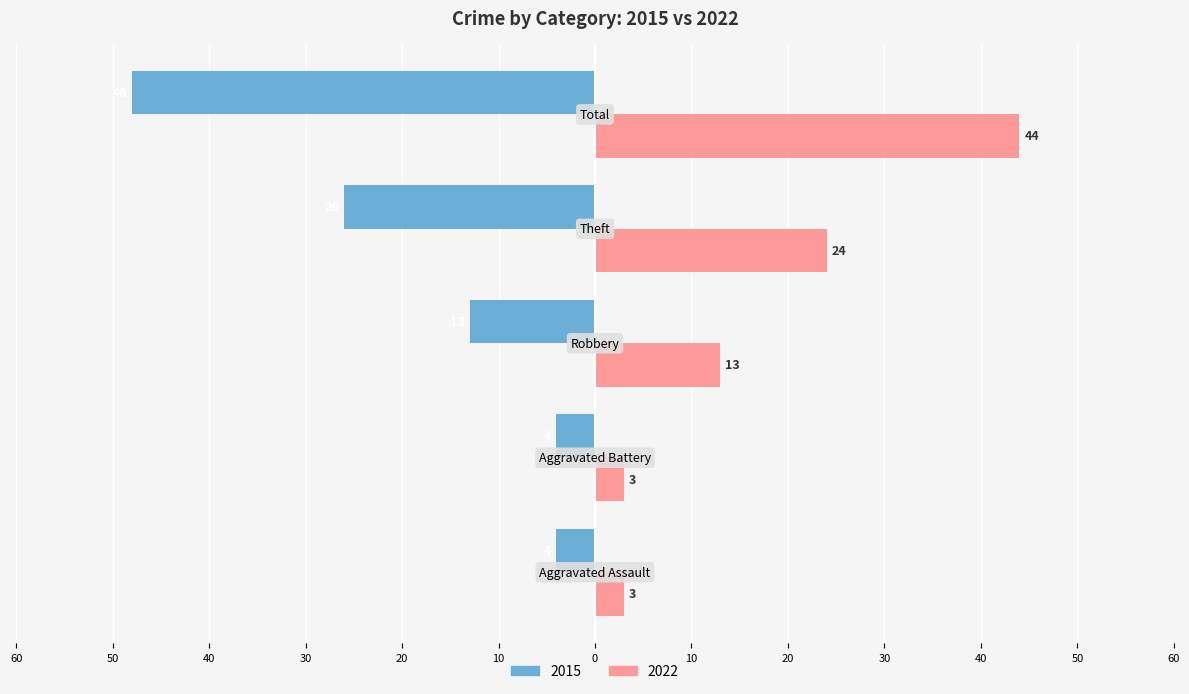

What are all the series names shown in the legend?

2015, 2022